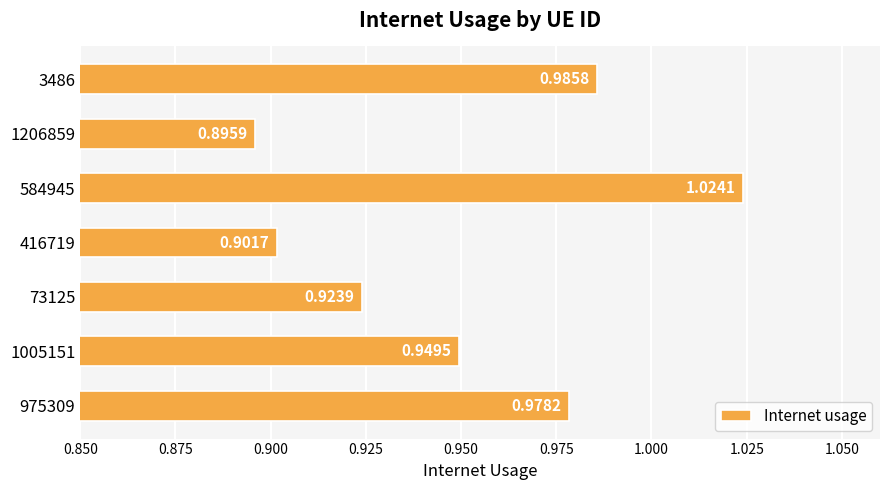

List the labels in order of value, largest first.

584945, 3486, 975309, 1005151, 73125, 416719, 1206859